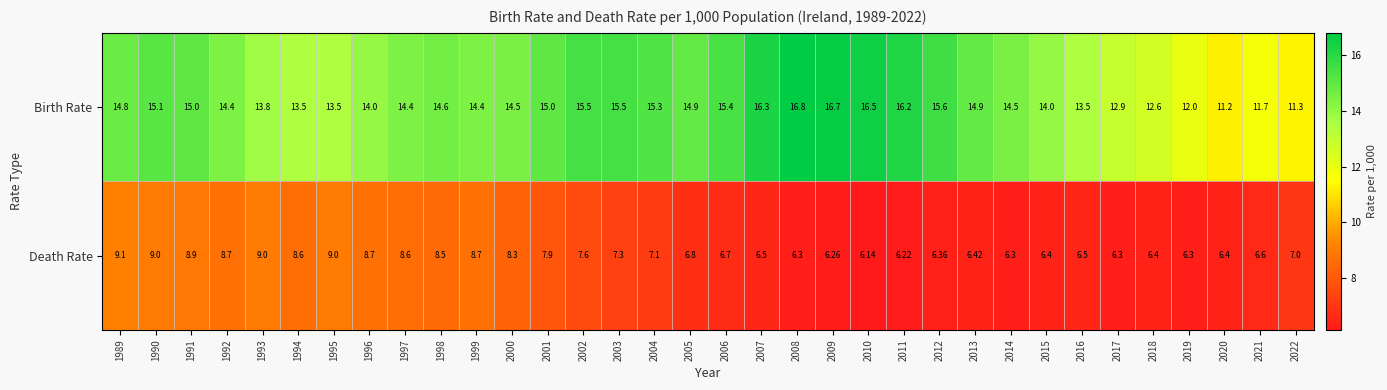

Rank the series at 1992 from highest to lowest value.

Birth Rate, Death Rate